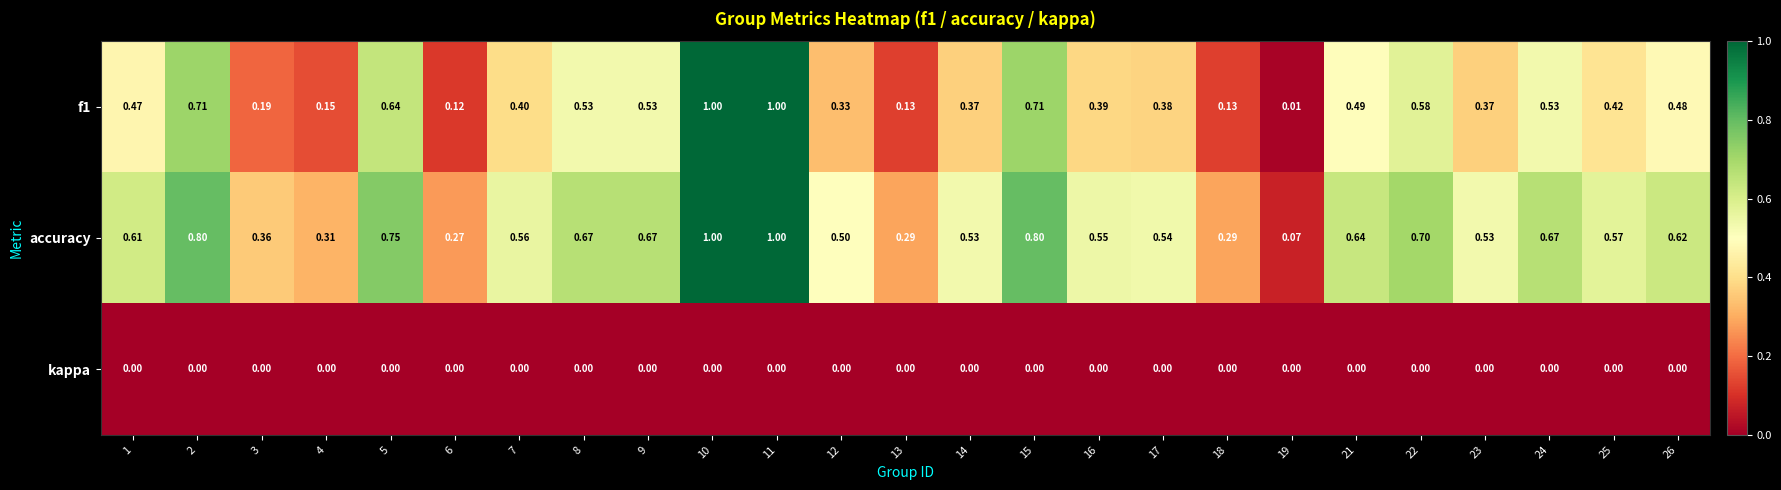

Is the value of accuracy at 21 greater than the value of f1 at 21?

Yes